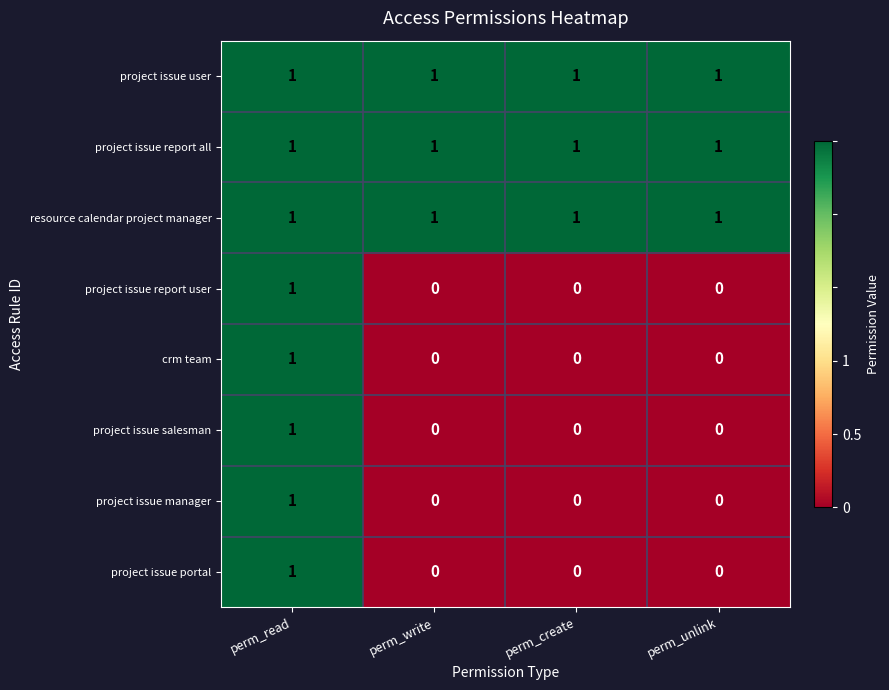

Is it true that crm team equals 0 at perm_create?

True